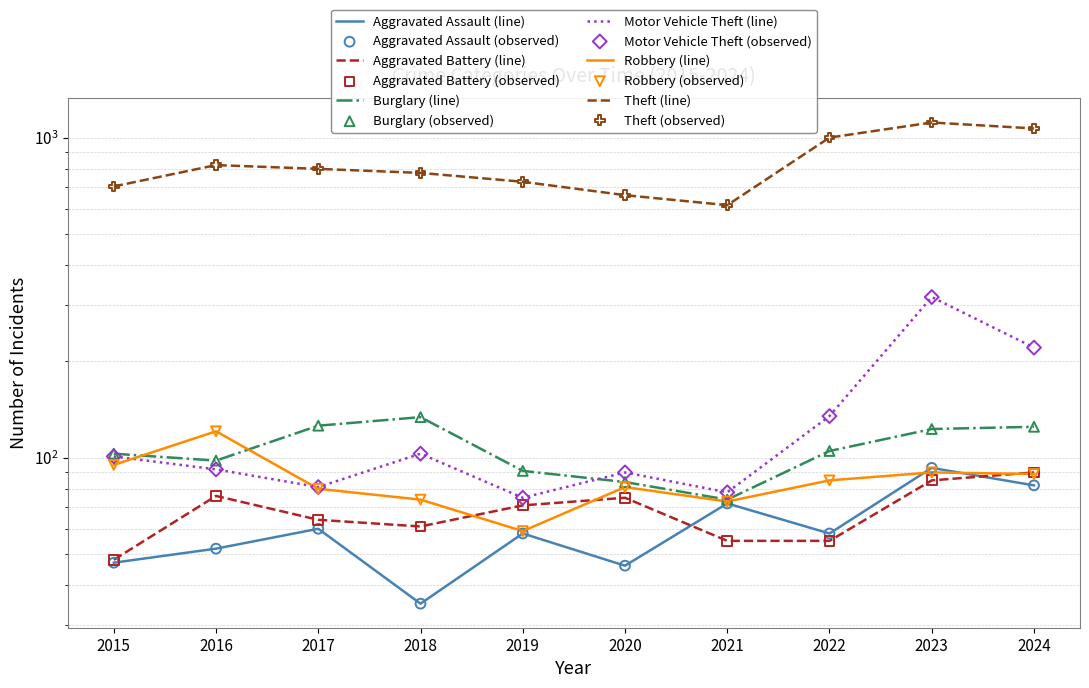

What is the total value across all series at 2024?

1677